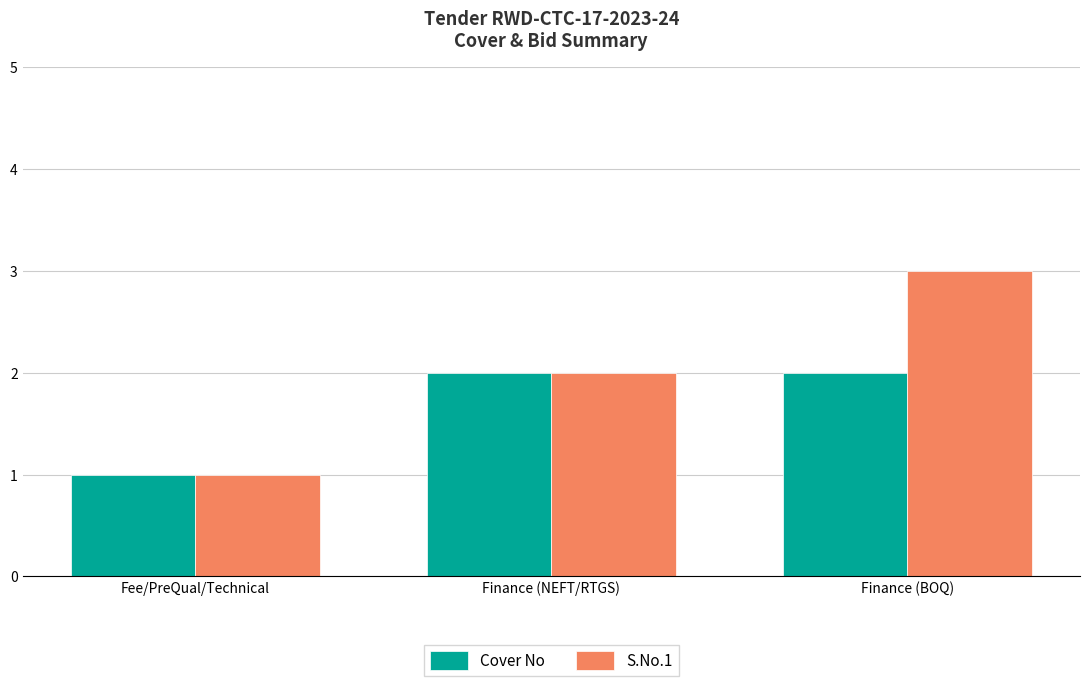

Which label corresponds to the smallest value in the chart?

Fee/PreQual/Technical